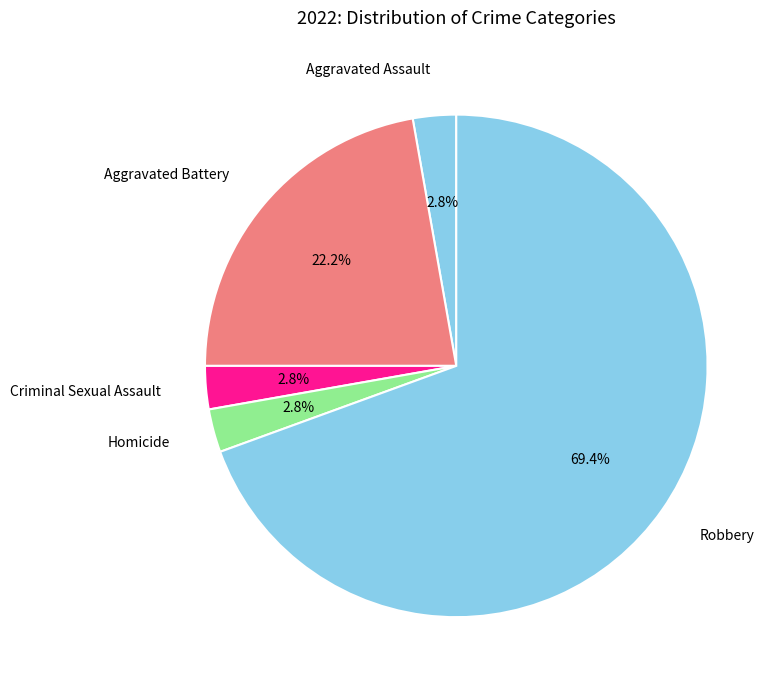

Does any single category account for the majority?

Yes